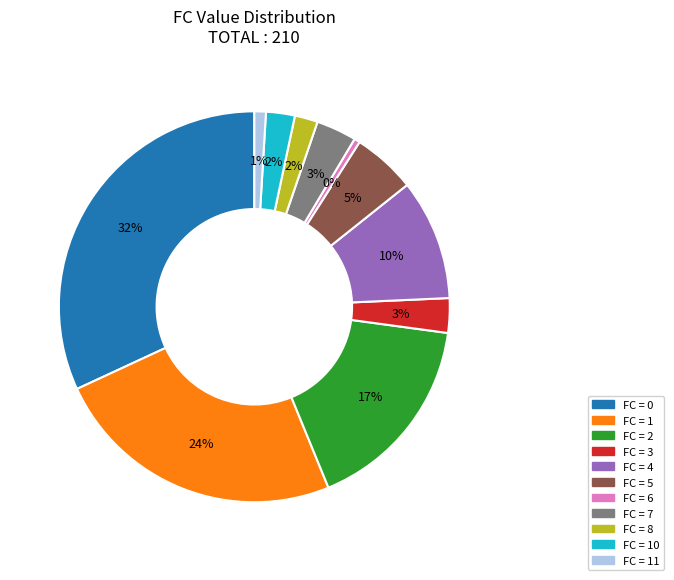

To the nearest percent, what is the average slice percentage?

9%